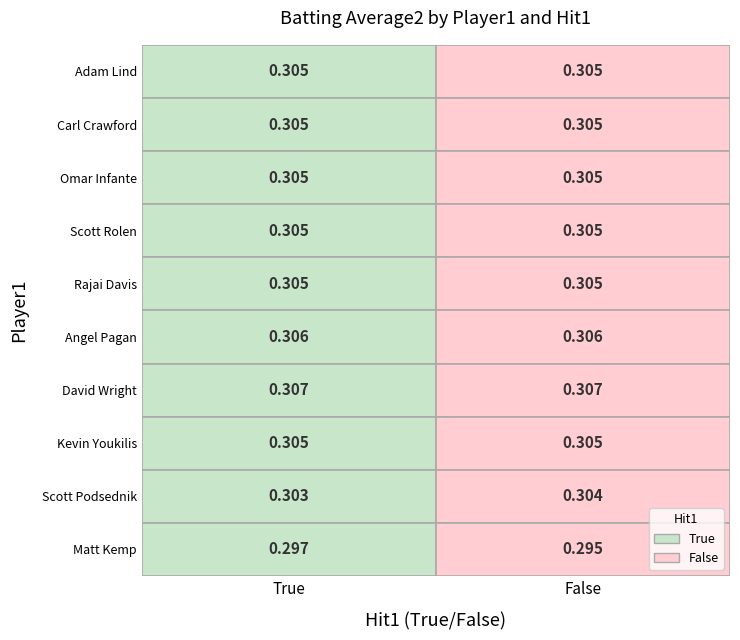

Is it true that False equals 0.3 at Matt Kemp?

True